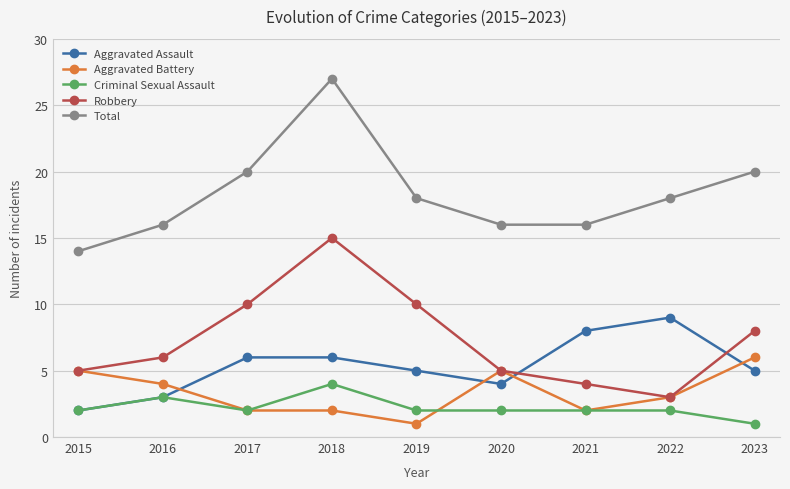

List the series in order of their peak value, lowest first.

Criminal Sexual Assault, Aggravated Battery, Aggravated Assault, Robbery, Total